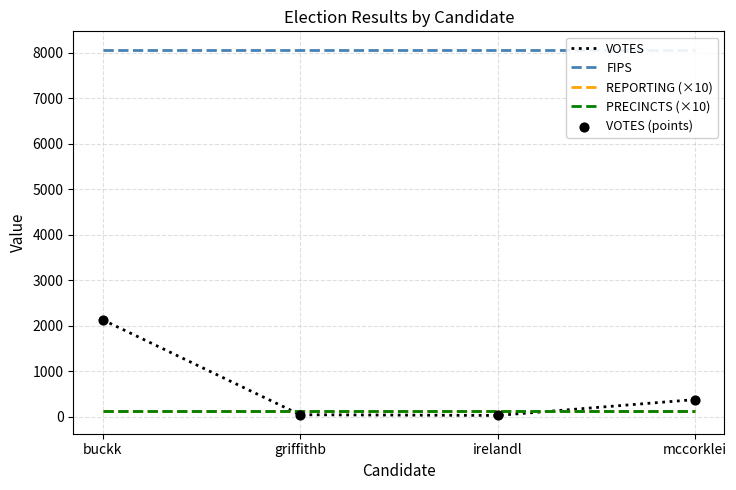

Which series has the largest total across all categories?

FIPS